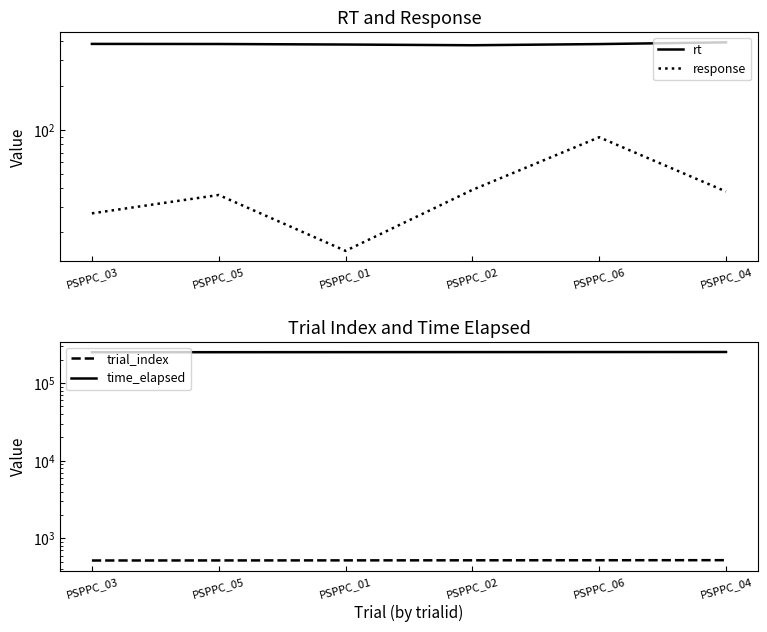

What value does the trial_index series have at PSPPC_01?

520.0